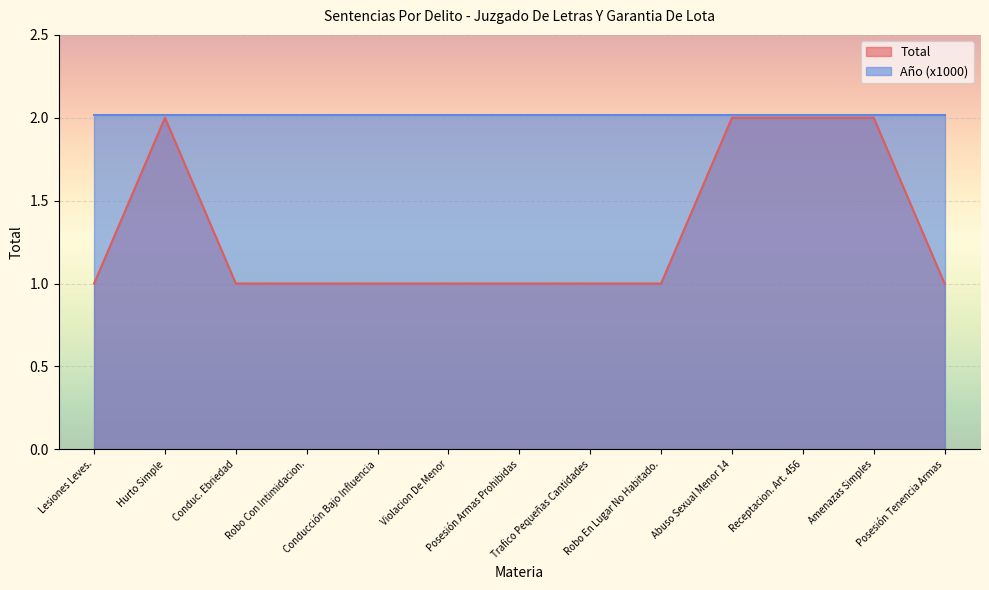

What is the greatest value displayed?

2.0